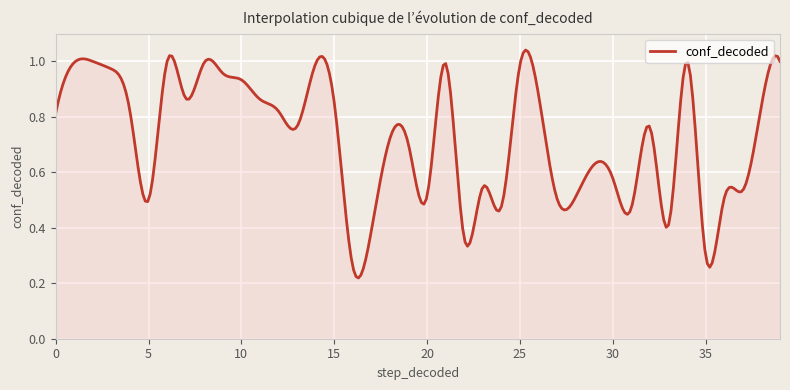

What is the sum of all values?

216.9